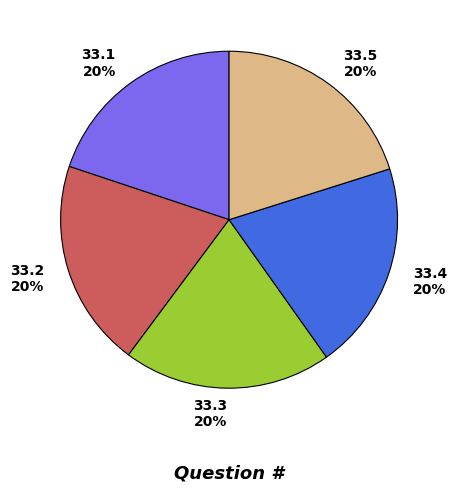

To the nearest percent, what is the combined percentage of 33.3 and 33.5?

40%